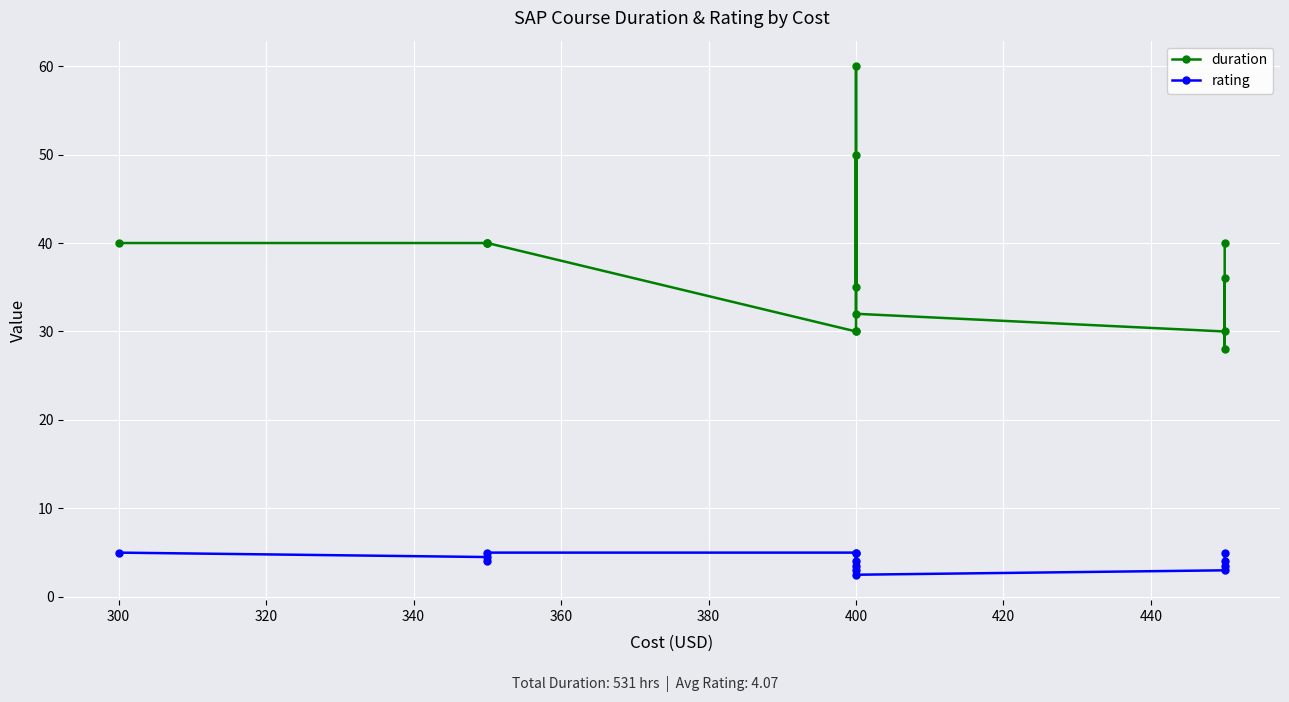

List the series in order of their peak value, highest first.

duration, rating